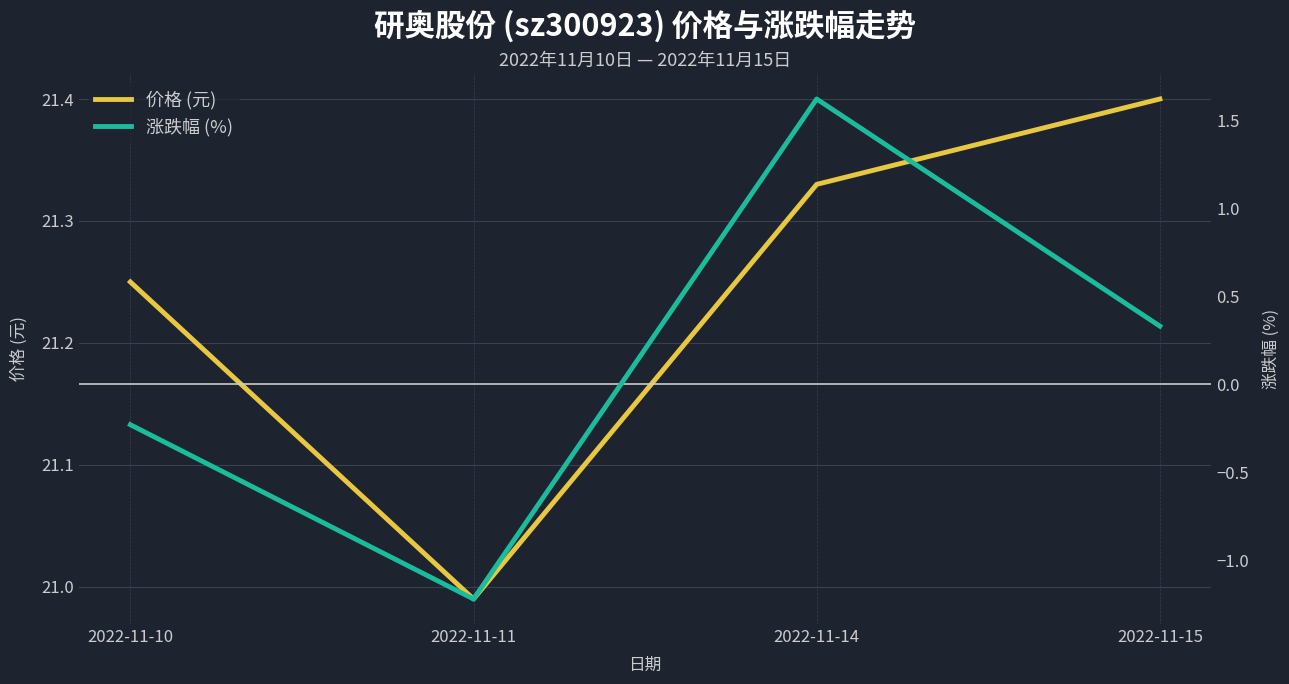

Is it true that 涨跌幅 (%) equals 2.8 at 2022-11-14?

False